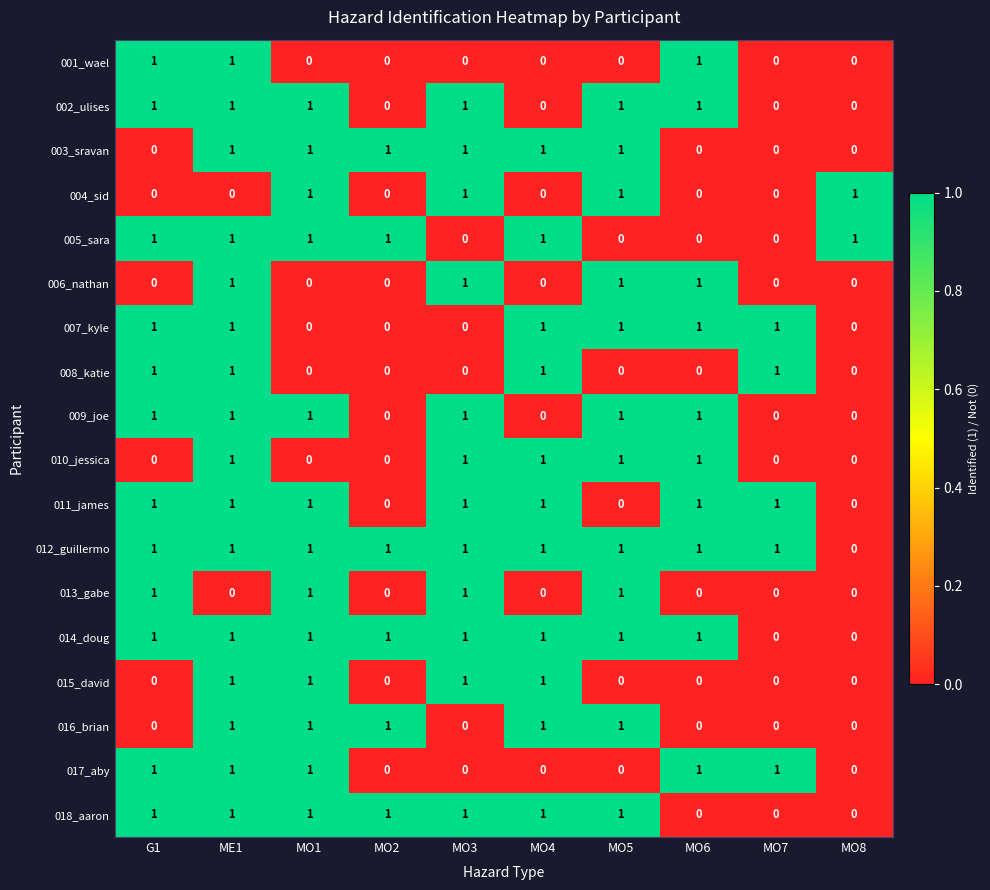

Count the number of data series in this chart.

18